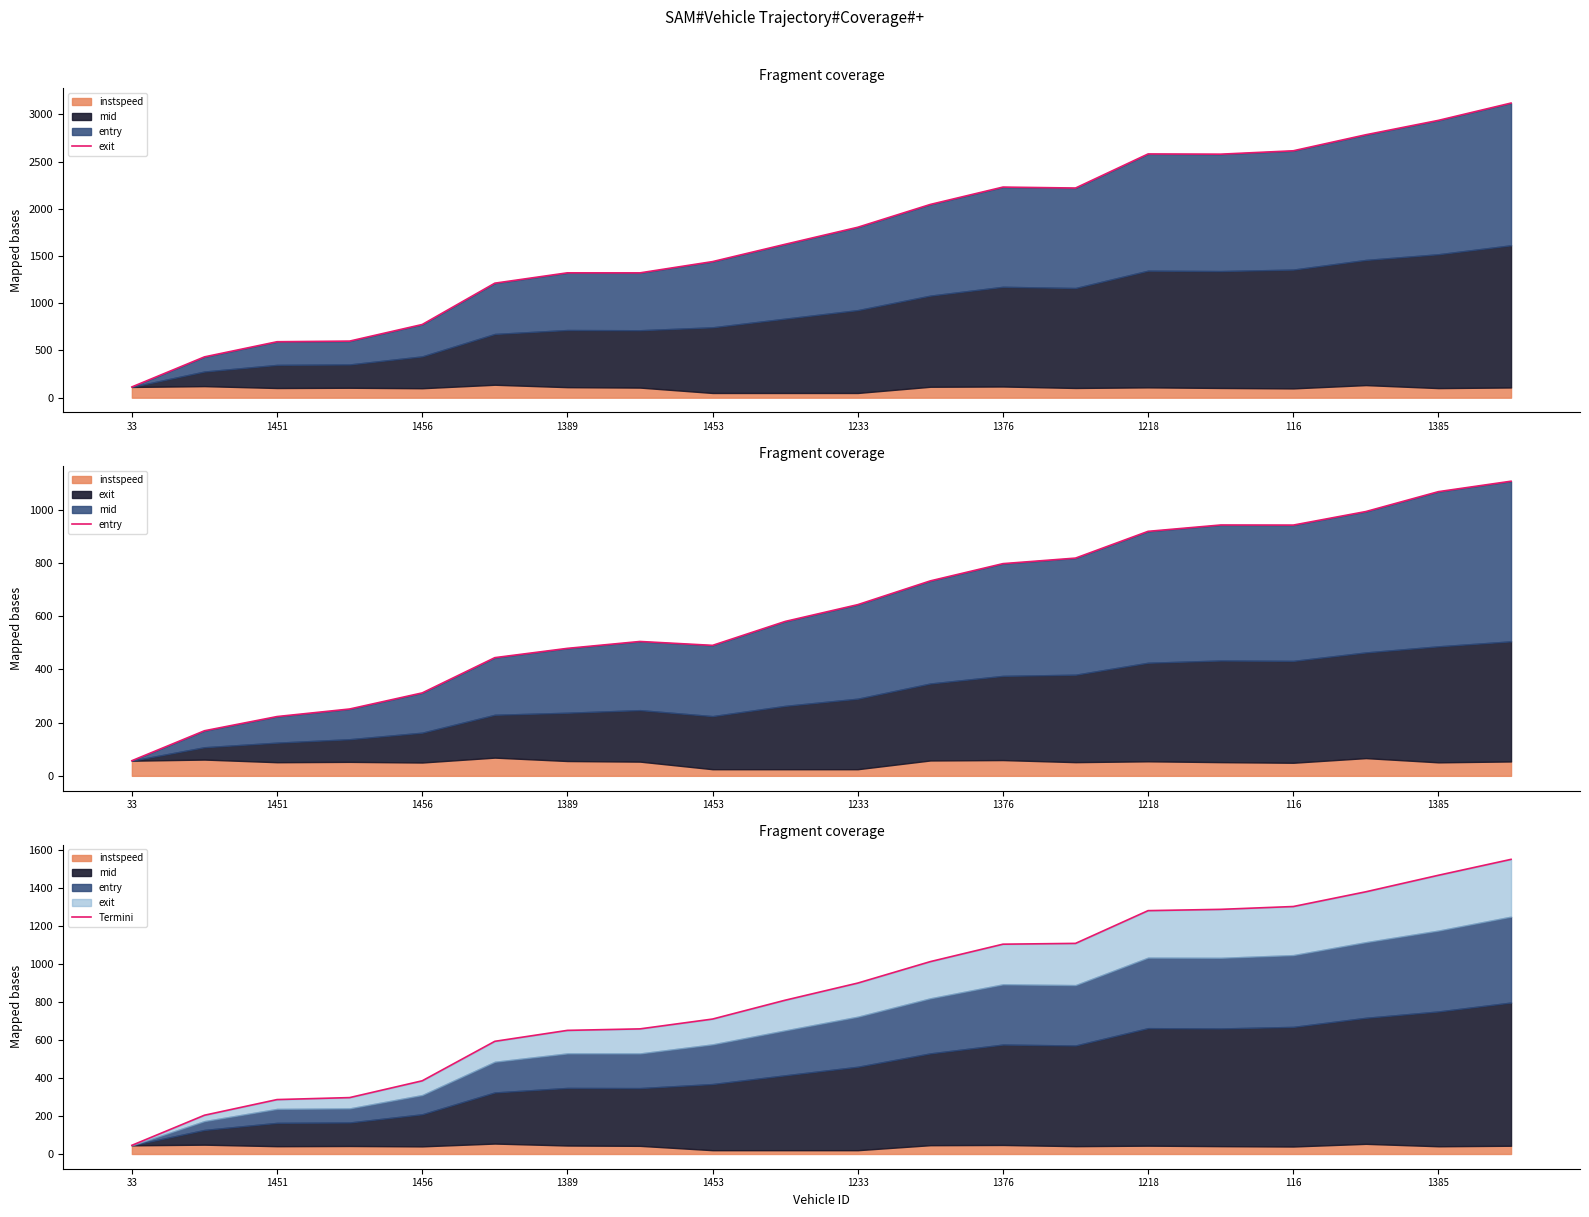

How many categories are shown in the chart?

20